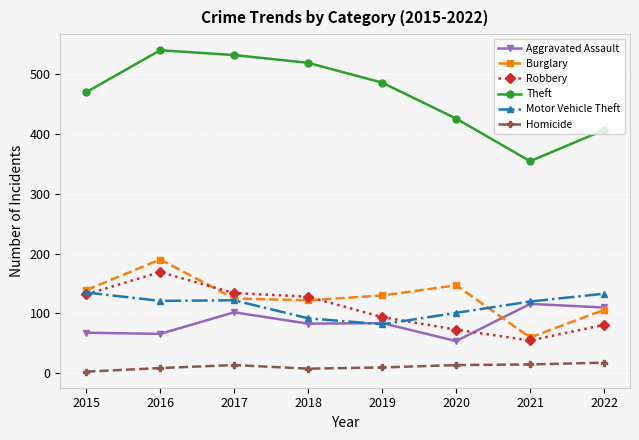

What is the value of the Aggravated Assault point at the 8th from the left?

110